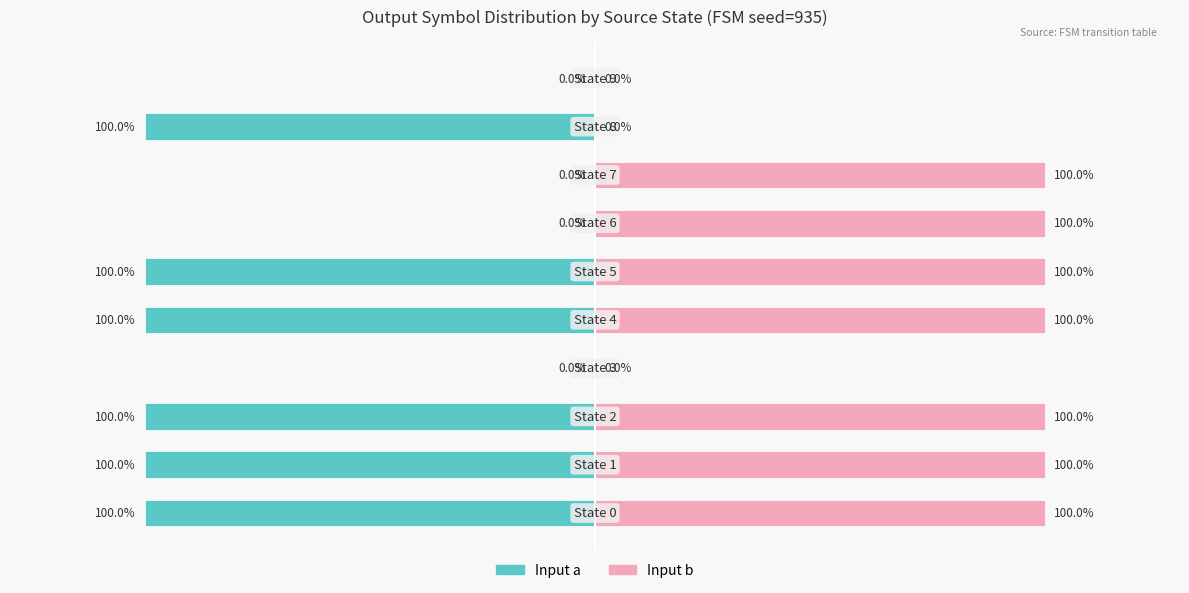

How many categories are shown in the chart?

10